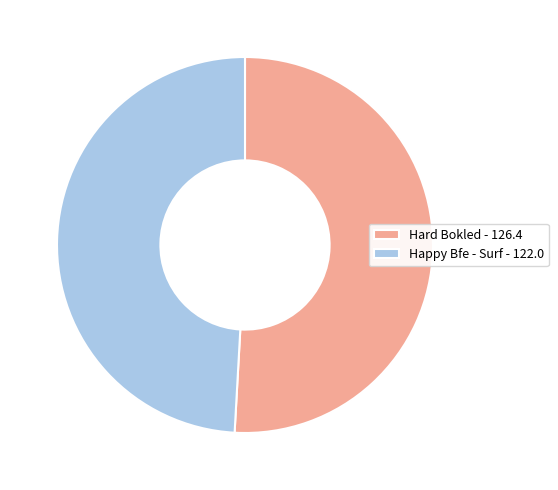

Is it true that Hard Bokled - 126.4 is 65% of the pie?

False